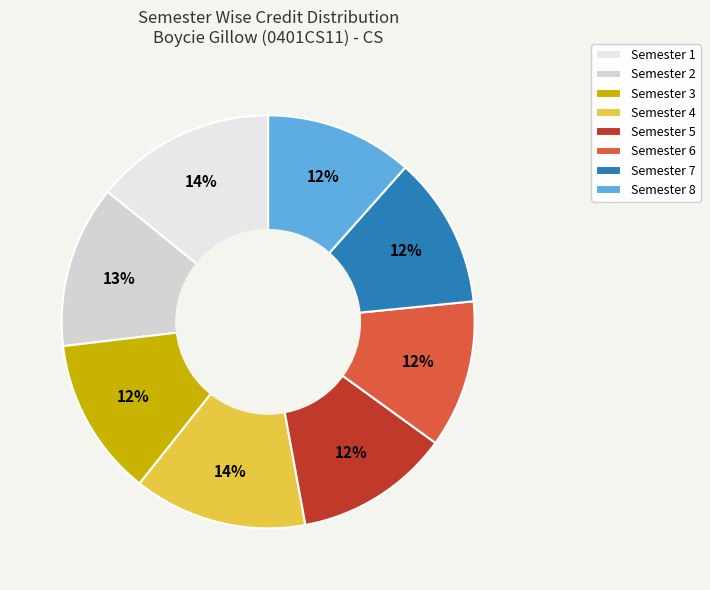

What is the largest slice in the pie chart?

Semester 1